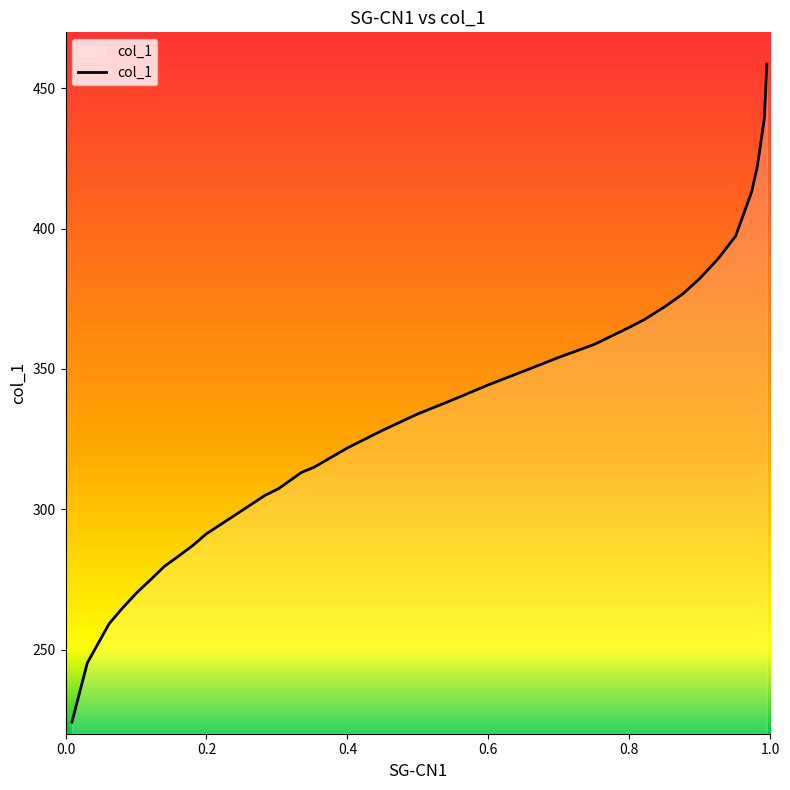

What is the difference between the maximum and minimum values?

234.5